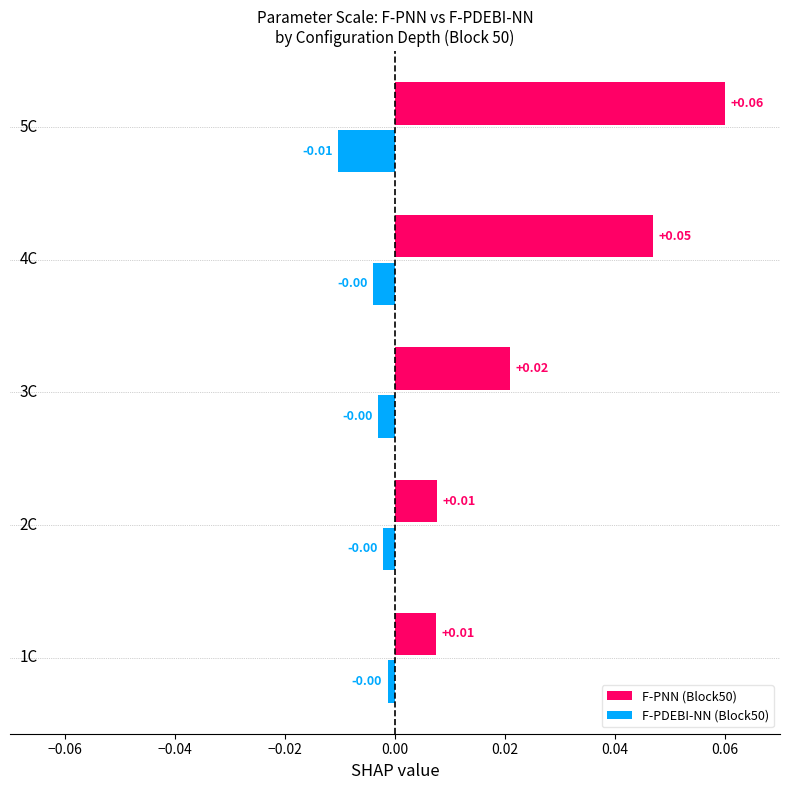

At how many categories does at least one series exceed 0?

5